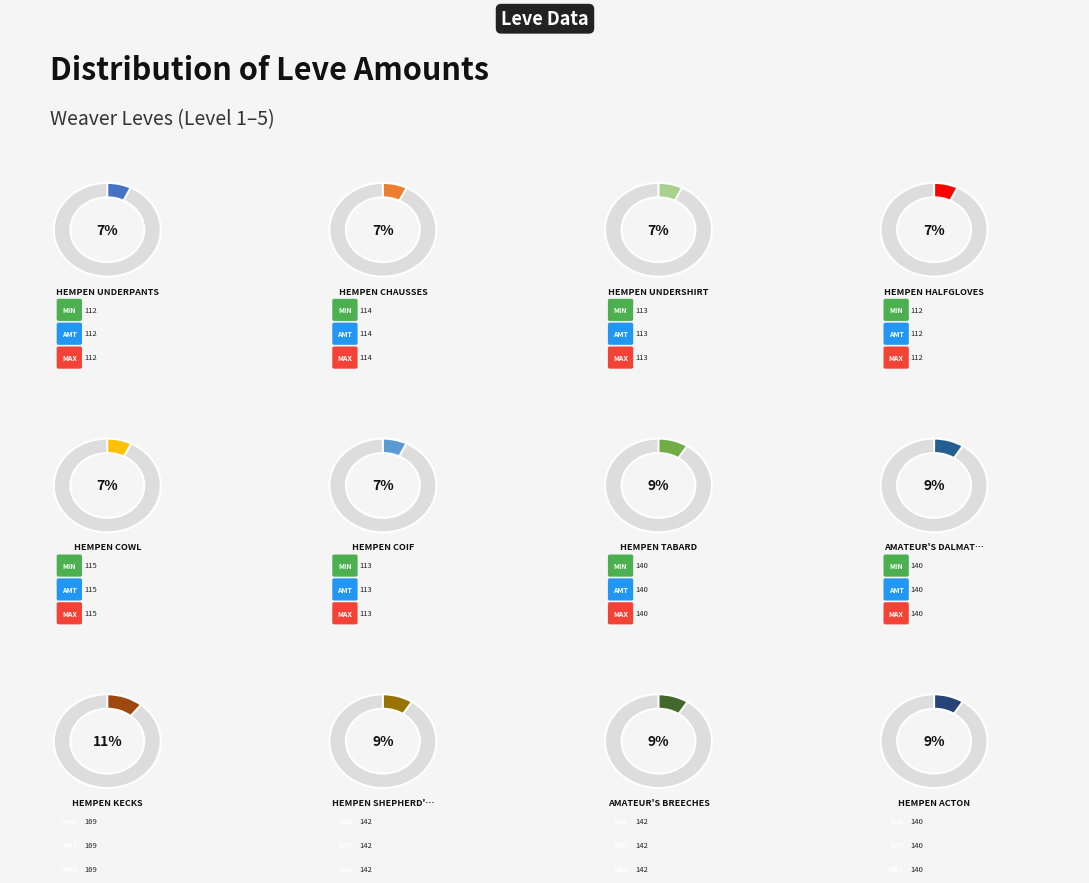

Which slice is the smallest?

Hempen Underpants